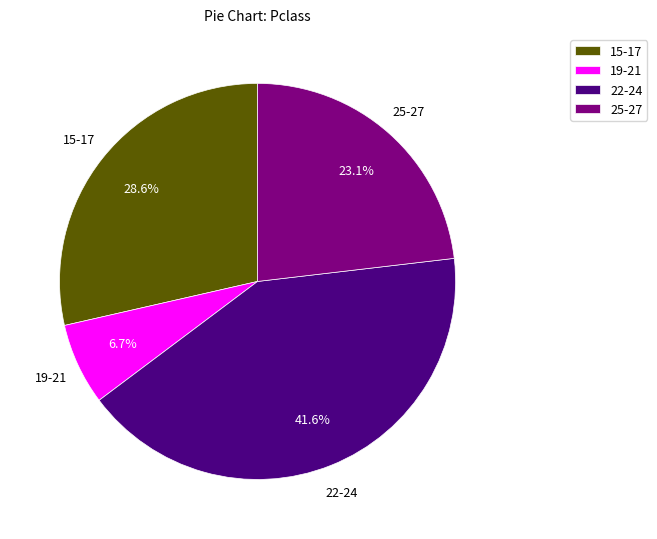

What is the ratio of the value at 15-17 to the value at 19-21?

4.3